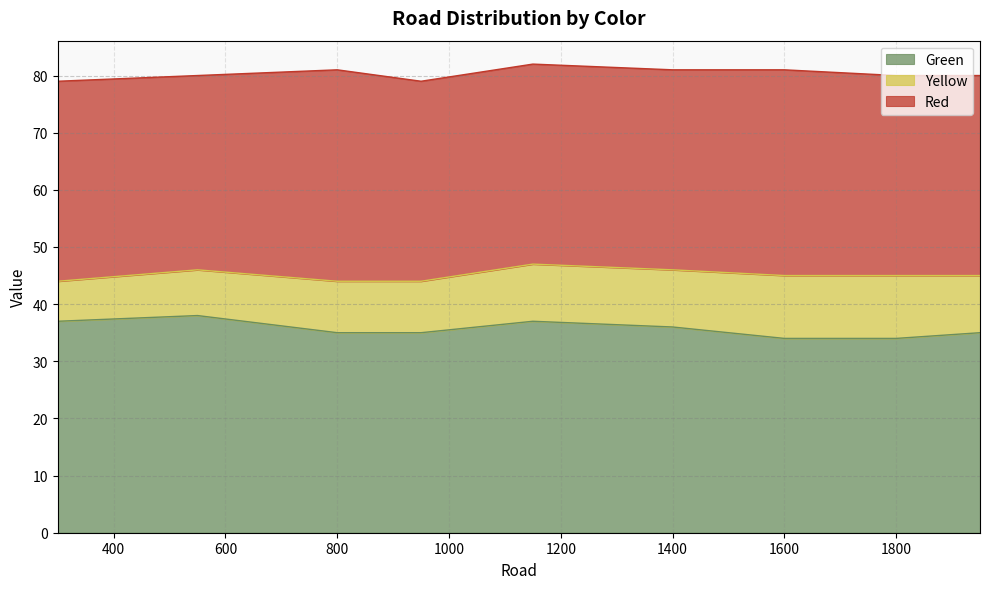

True or false: Red has a value of 35 at 1950.

True